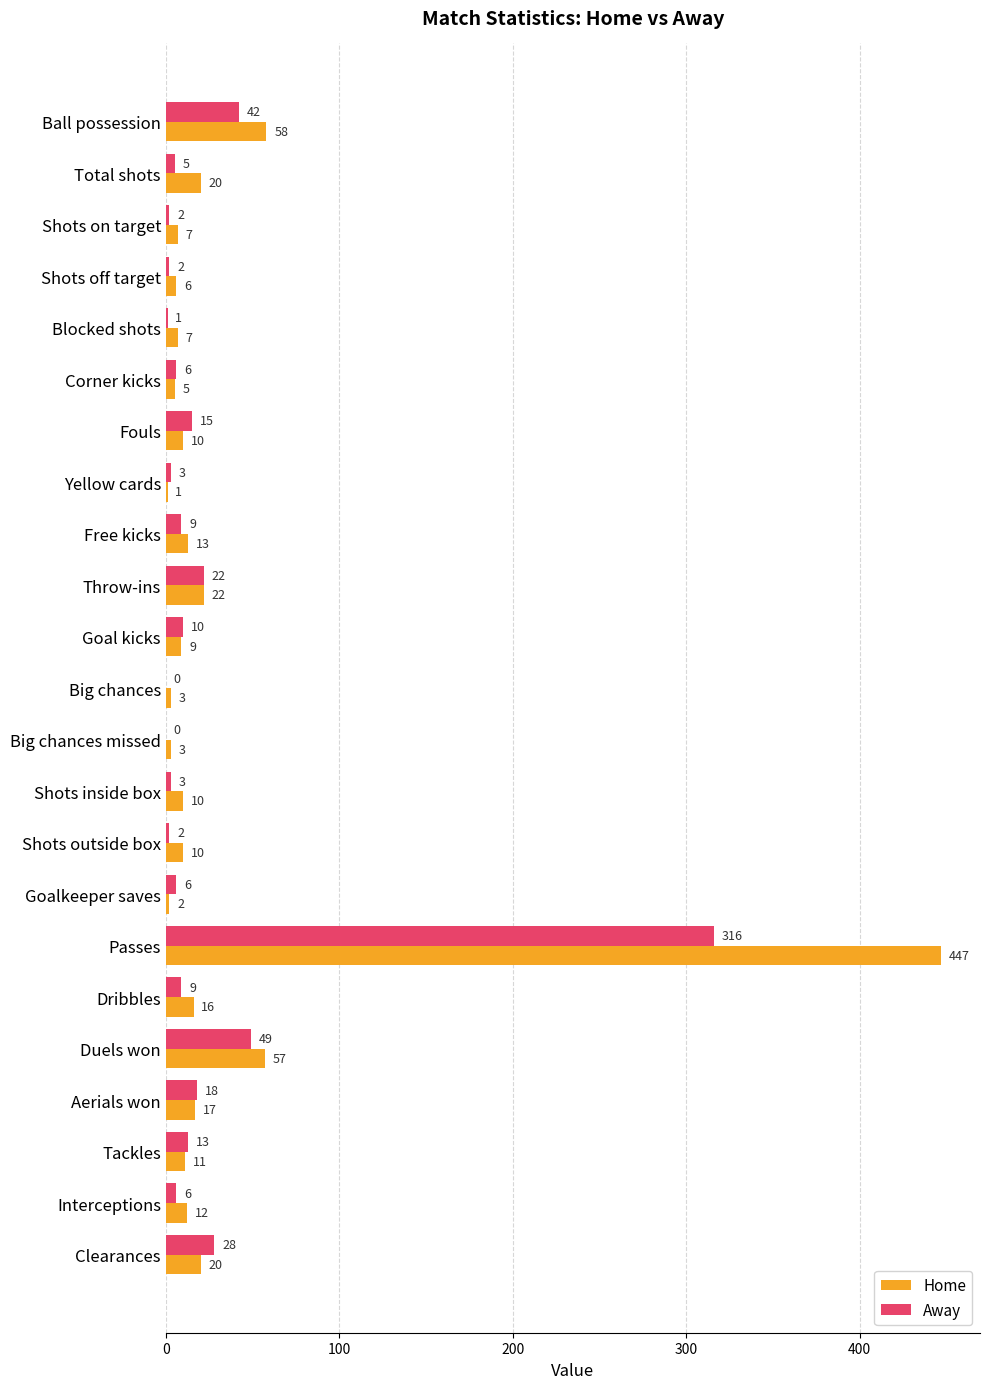

Which series changed the most between Total shots and Shots on target?

Home